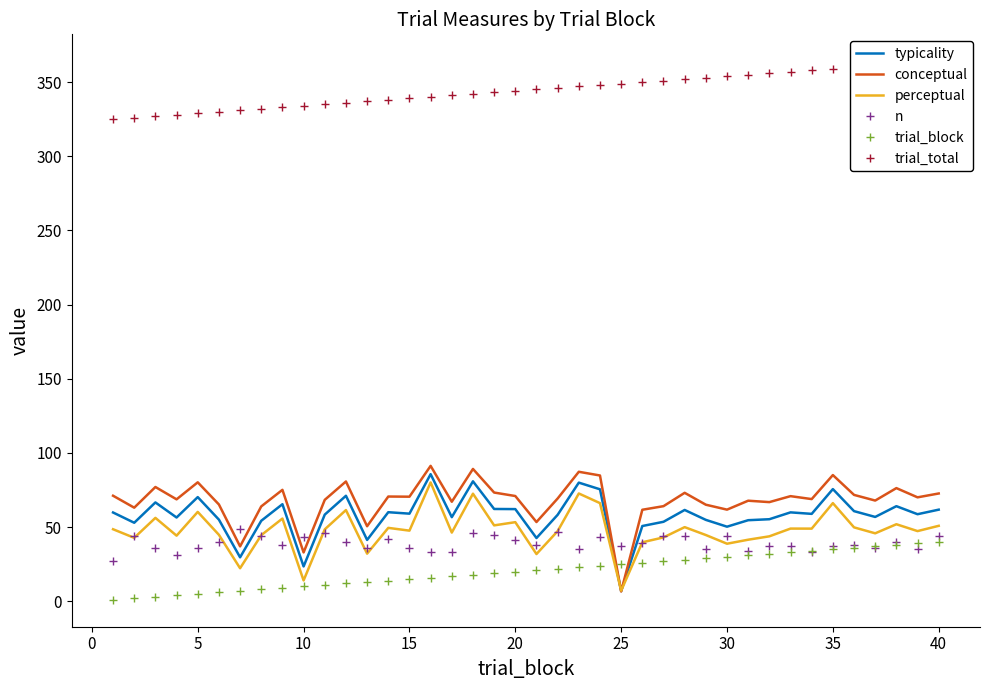

What is the sum of all trial_total values?

13780.0